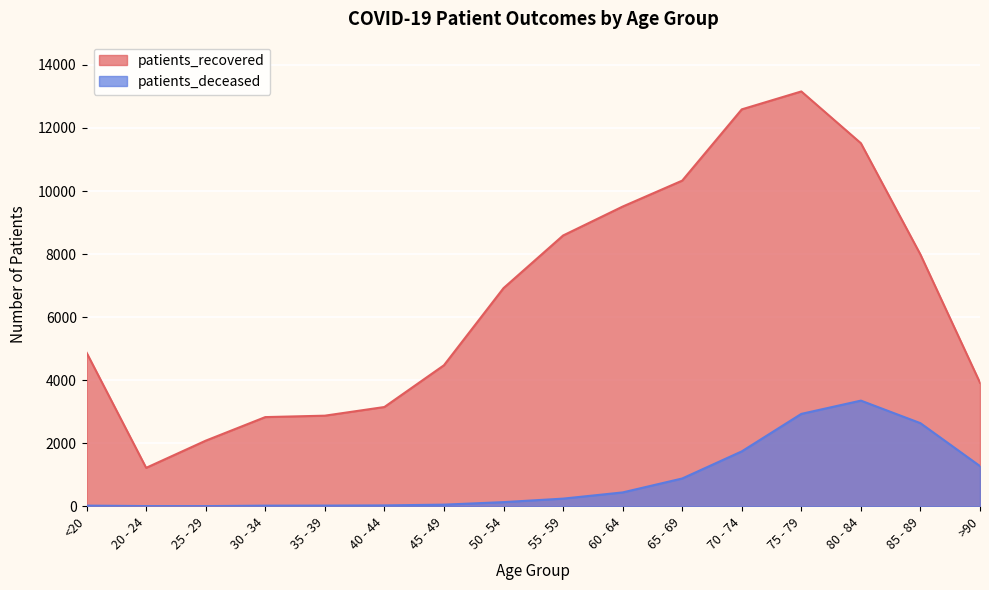

Between 65 - 69 and 45 - 49, which is larger?

65 - 69